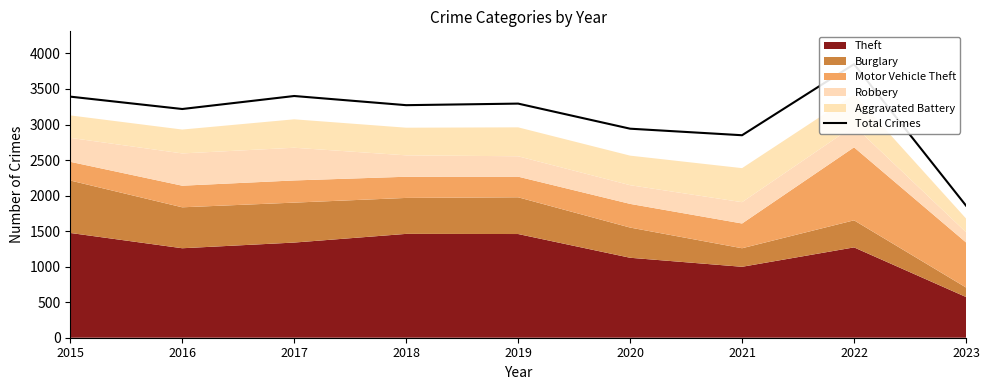

What is the sum of the values at 2018 and 2020?

6213